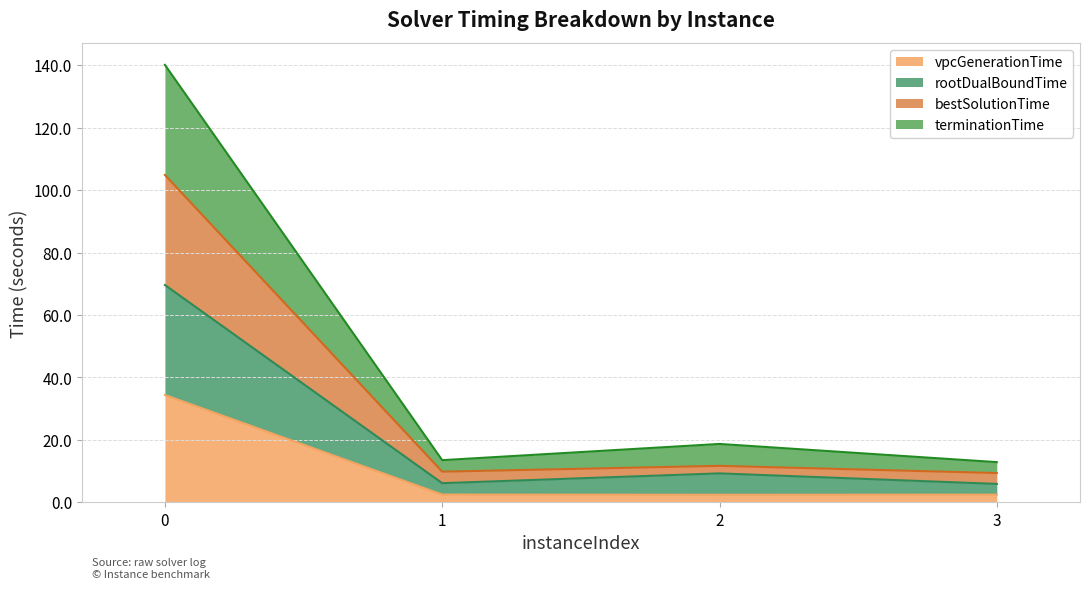

Reading left to right, what are all the values shown in this chart?

vpcGenerationTime: 0=34.4	1=2.5	2=2.4	3=2.5
rootDualBoundTime: 0=69.6	1=6.1	2=9.3	3=5.9
bestSolutionTime: 0=104.9	1=9.8	2=11.7	3=9.4
terminationTime: 0=140.1	1=13.5	2=18.7	3=12.9